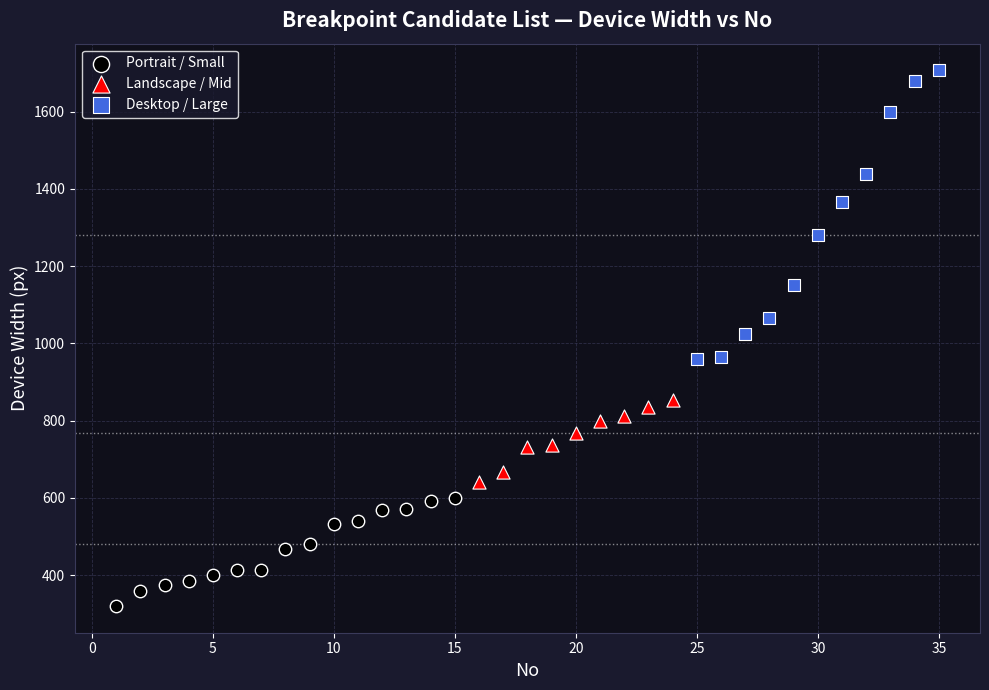

Which series contains the highest Y value?

Desktop / Large